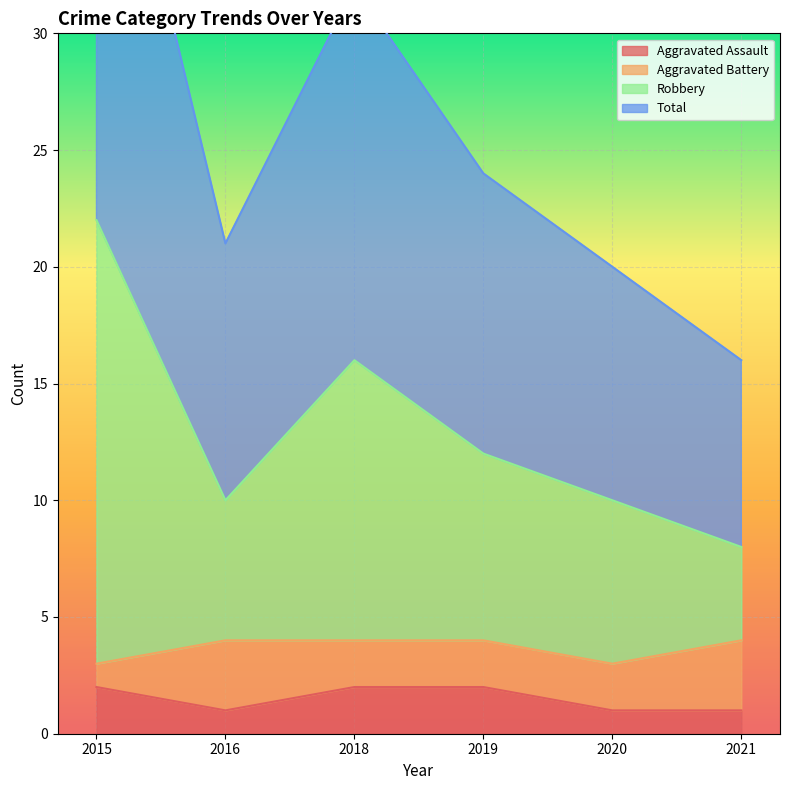

The Aggravated Assault series shows 2 at 2018. True or false?

True